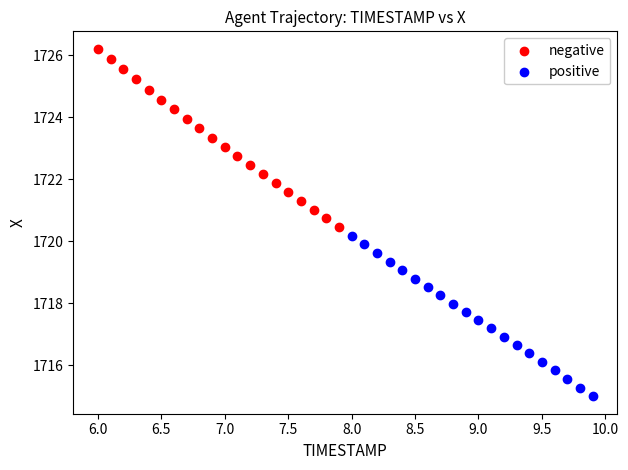

Which series contains the highest Y value?

negative